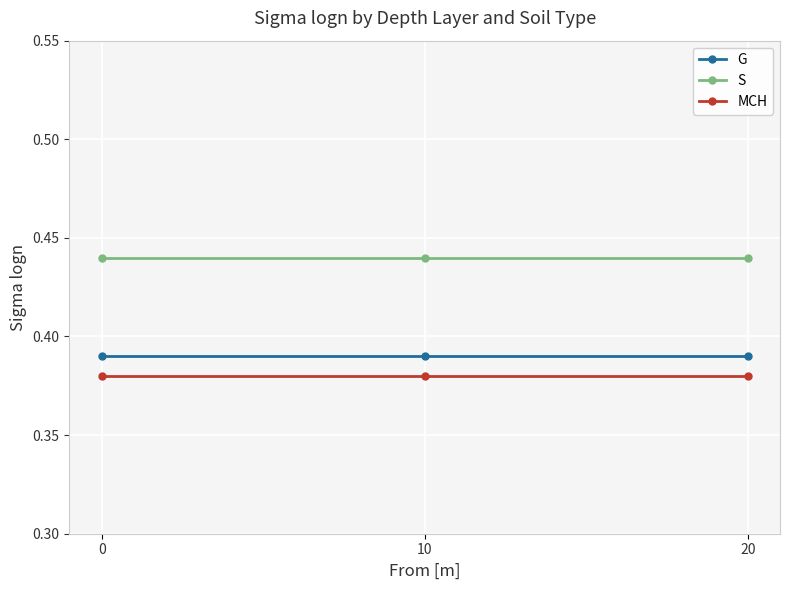

Is this an area chart (filled region under the line)?

No